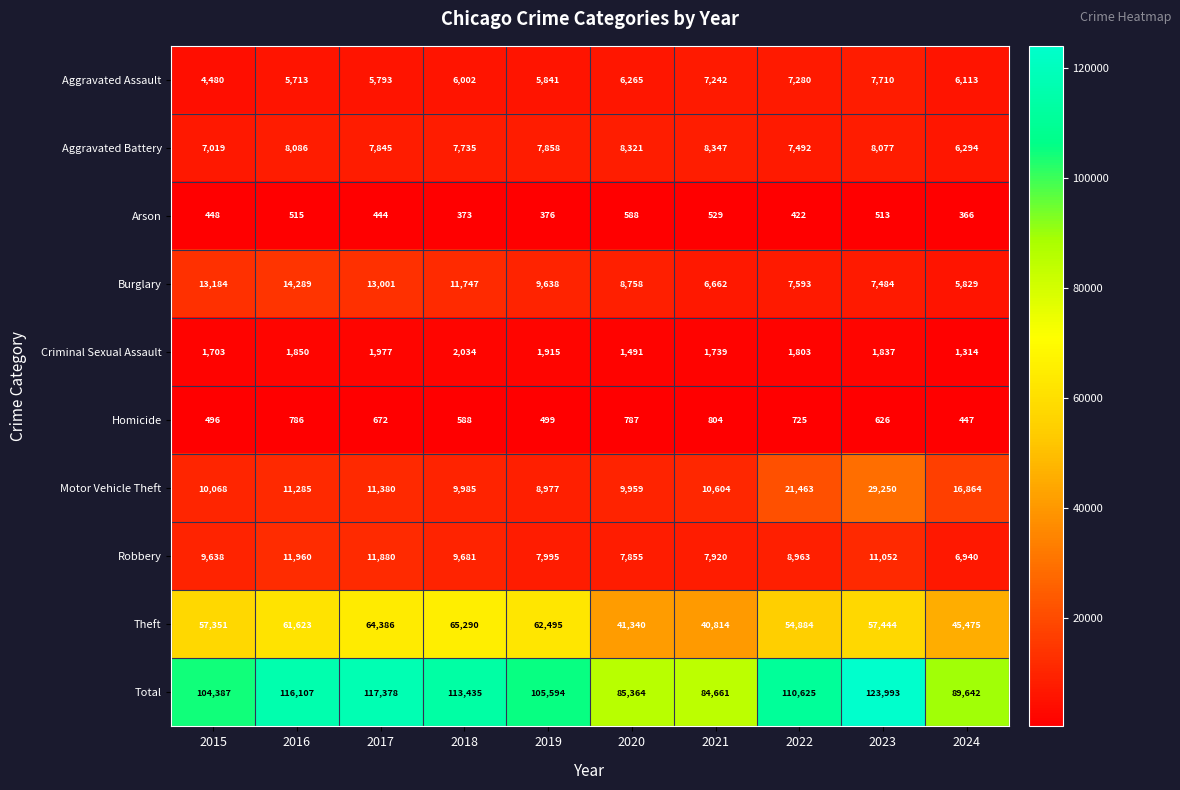

At which category is the sum across all series the highest?

2023